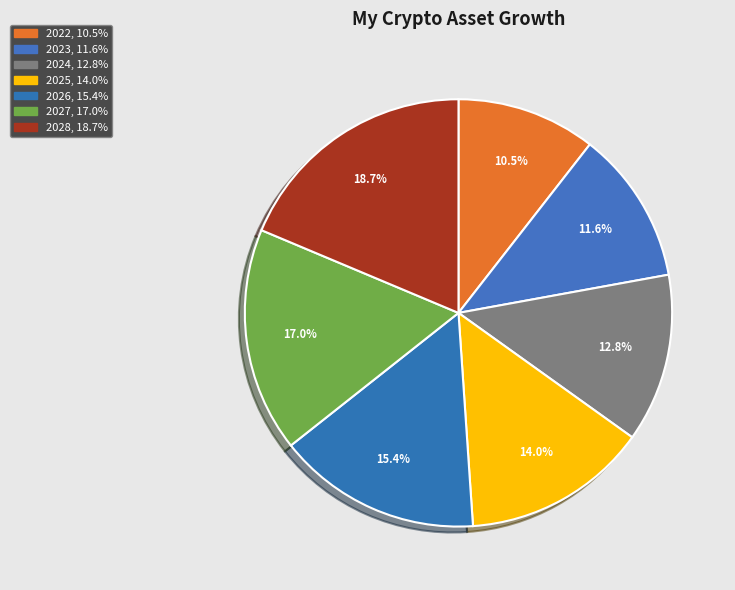

Rank the categories by value from highest to lowest.

2028, 2027, 2026, 2025, 2024, 2023, 2022